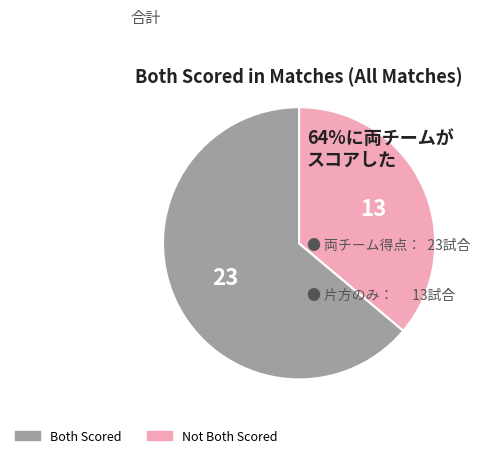

How many segments does this pie chart have?

2